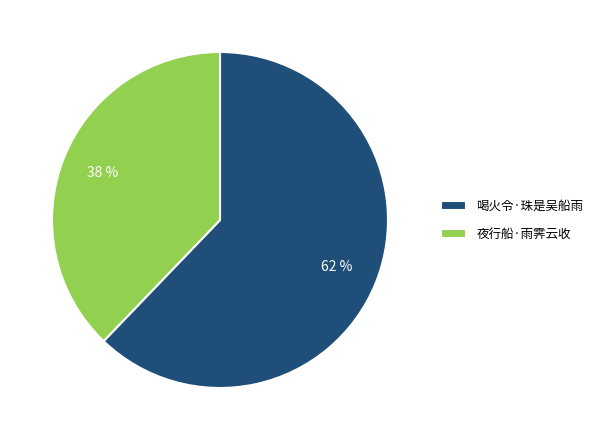

To the nearest percent, what percentage of the pie is 喝火令·珠是吴船雨?

62%